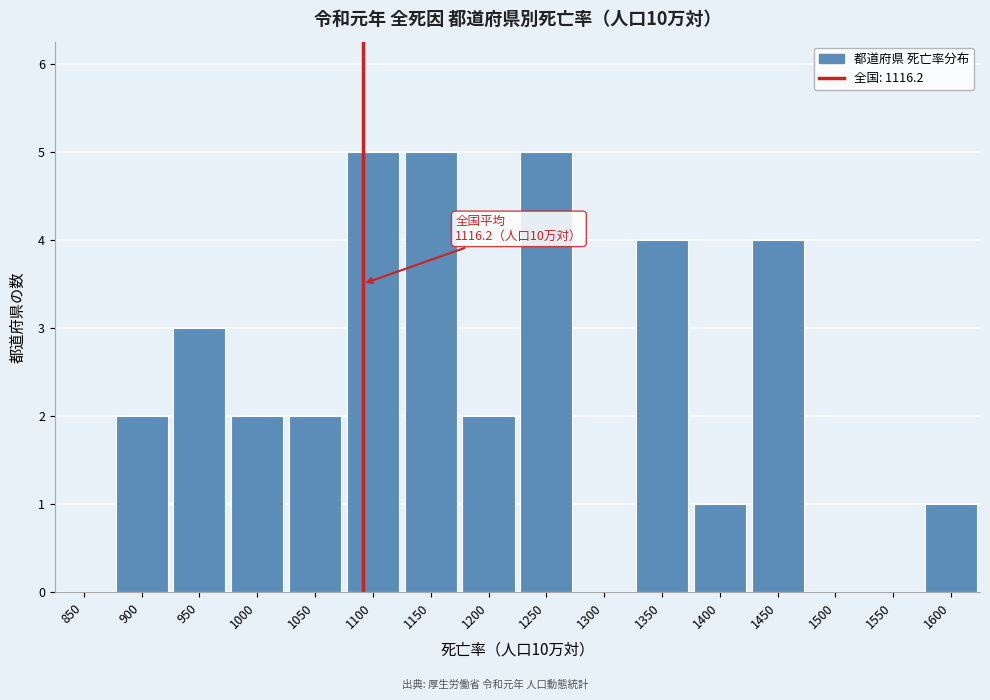

Reading right to left, list all the values displayed in this chart.

1600=1	1550=0	1500=0	1450=4	1400=1	1350=4	1300=0	1250=5	1200=2	1150=5	1100=5	1050=2	1000=2	950=3	900=2	850=0